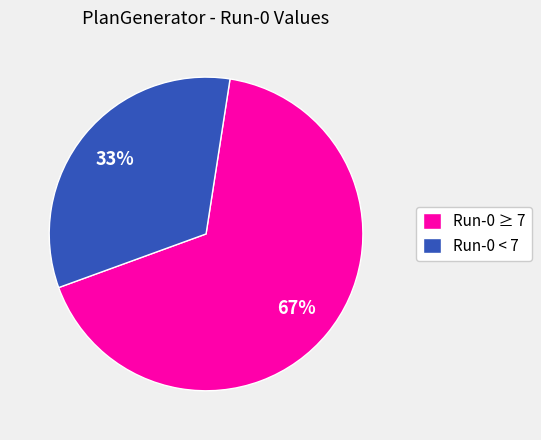

The Run-0 ≥ 7 slice represents 53% of the pie. True or false?

False